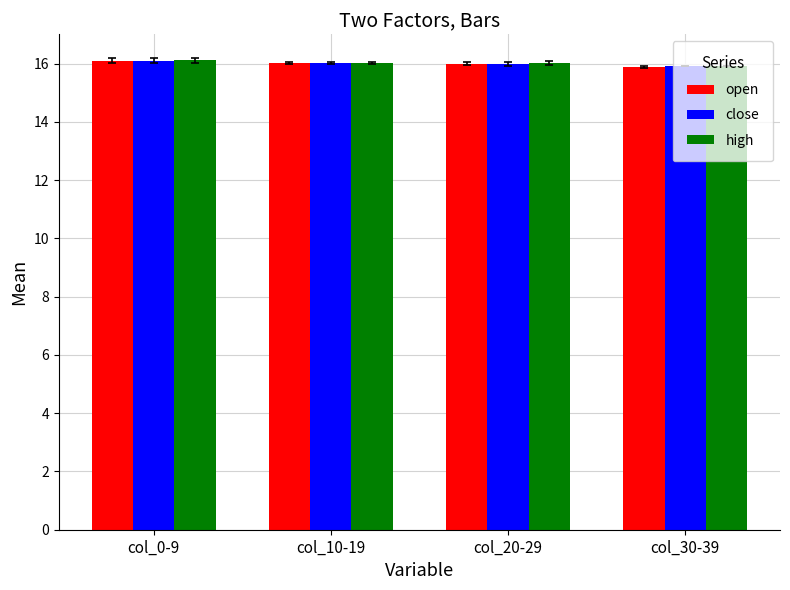

What is the maximum value for close?

16.1